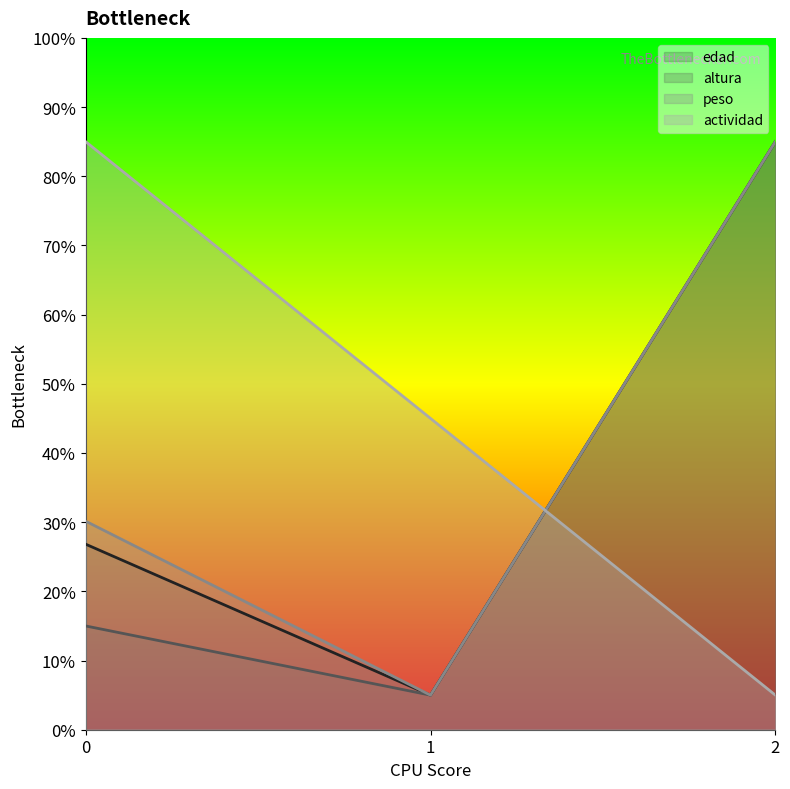

Does the chart display data point markers on the line(s)?

No